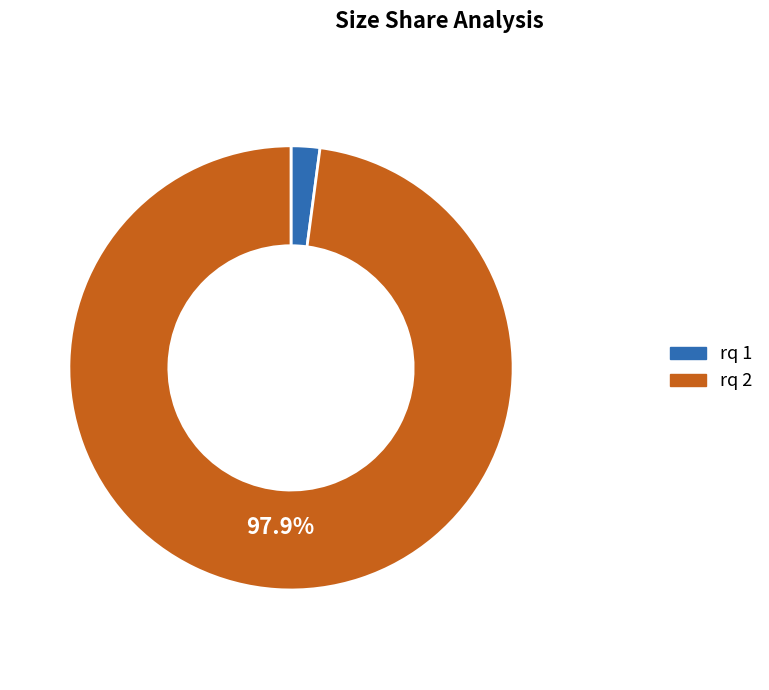

Combined, do rq 2 and rq 1 account for over 50%?

Yes